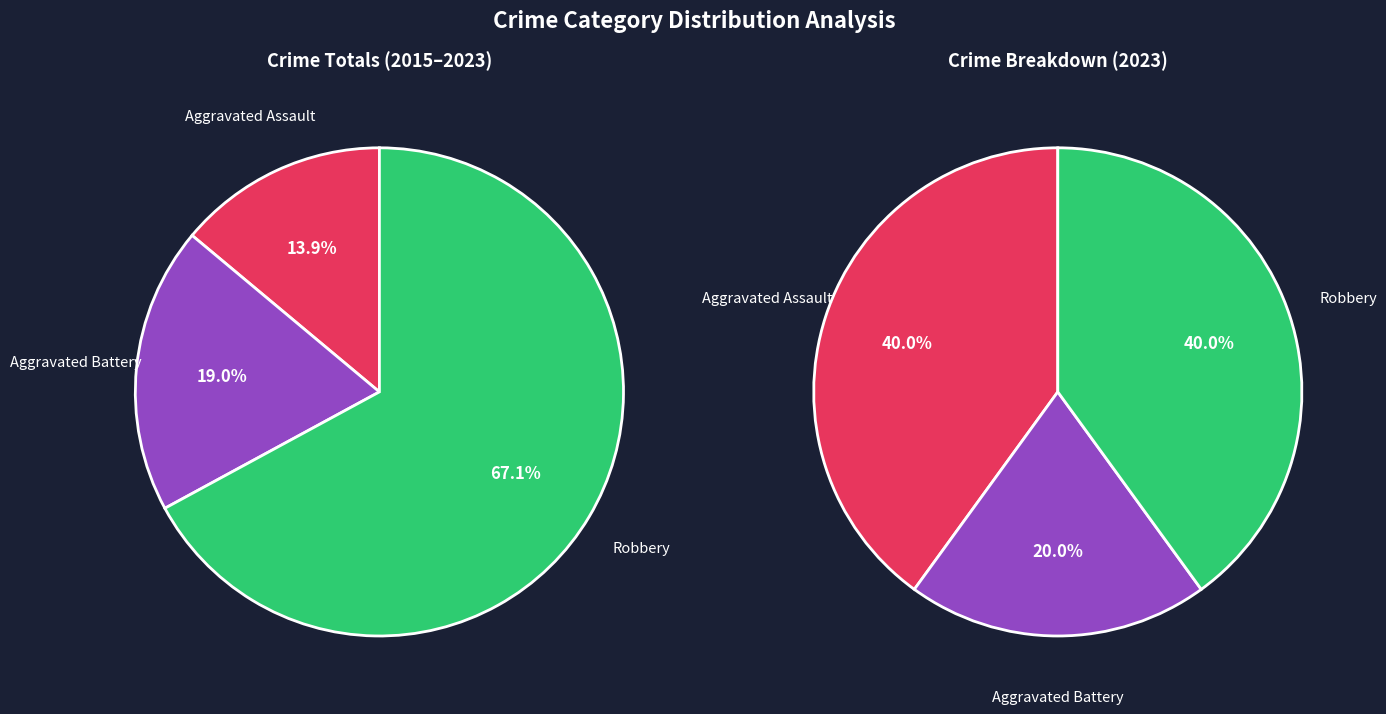

Is there a majority slice in this chart?

No